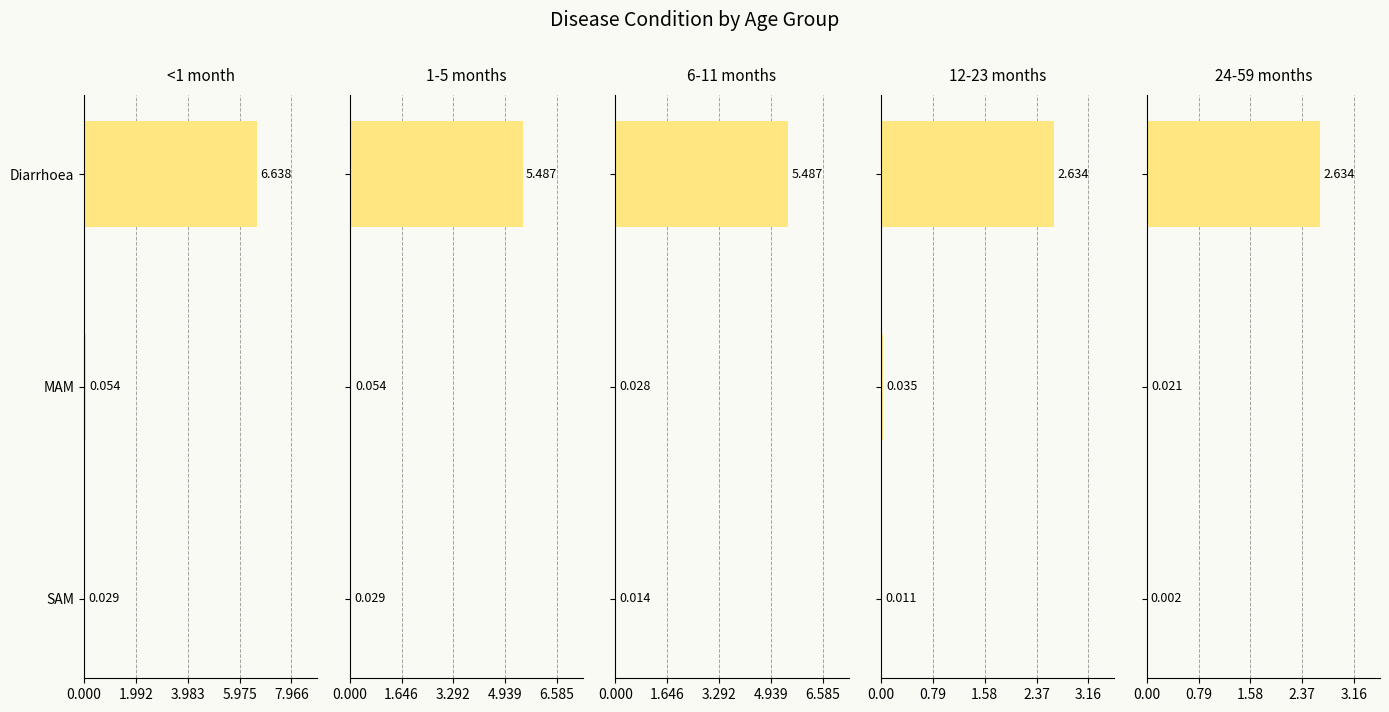

How many distinct data groups are displayed?

5